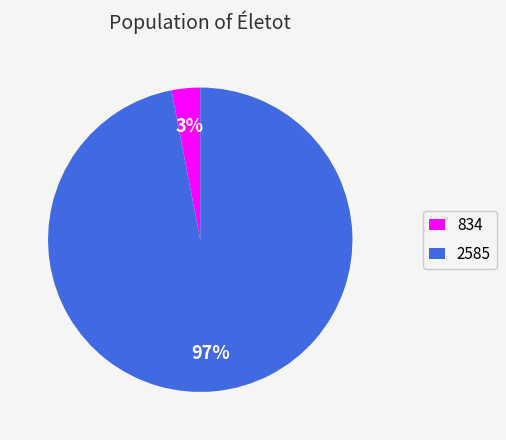

To the nearest percent, what is the difference between the largest and smallest slice percentages?

94%